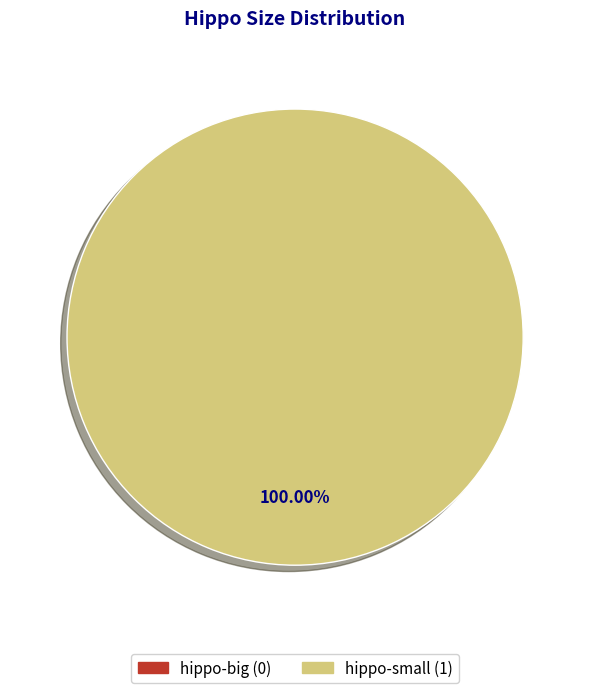

Is there a majority slice in this chart?

Yes